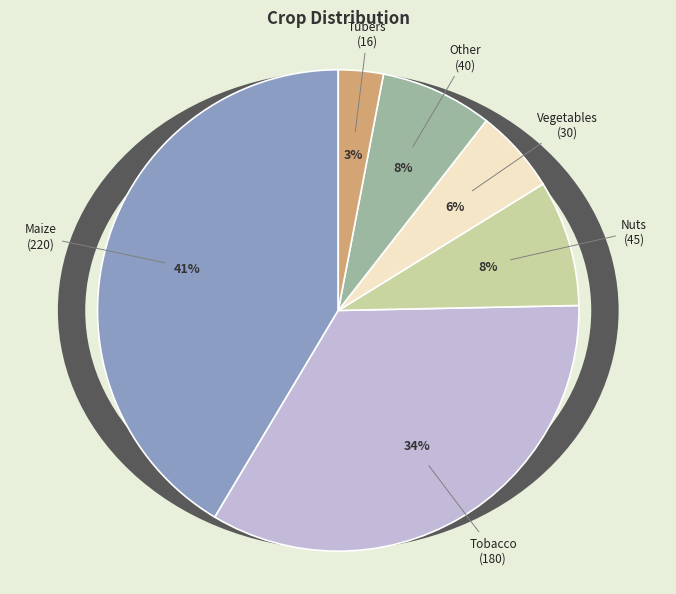

Rank the categories by value from highest to lowest.

maize, tobacco, nuts, other, vegetables, tubers